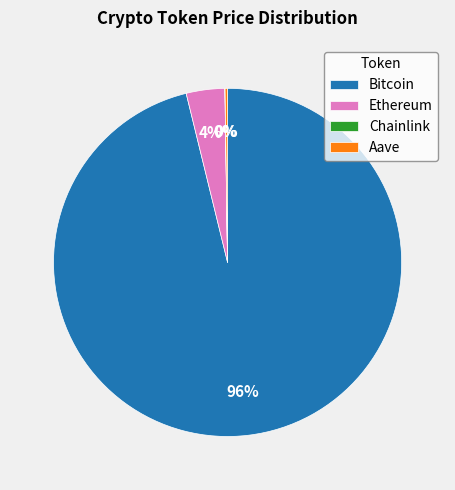

Between Ethereum and Bitcoin, which is larger?

Bitcoin